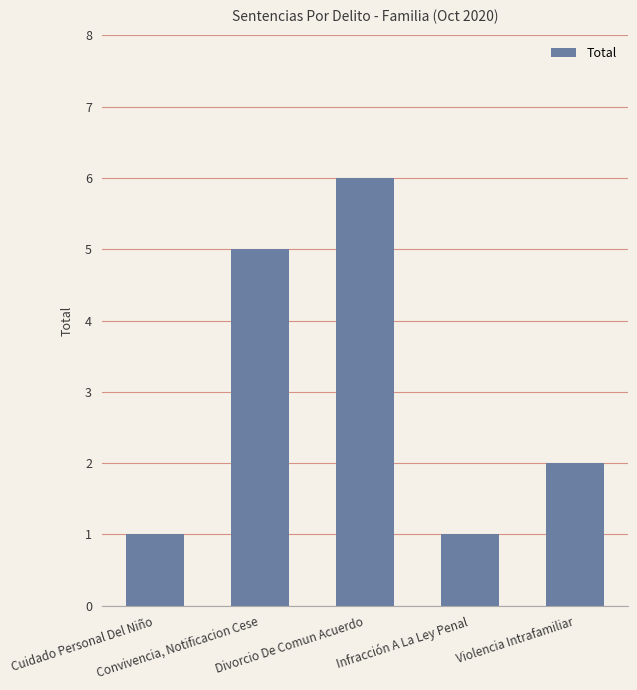

What is the approximate value at Convivencia, Notificacion Cese?

5